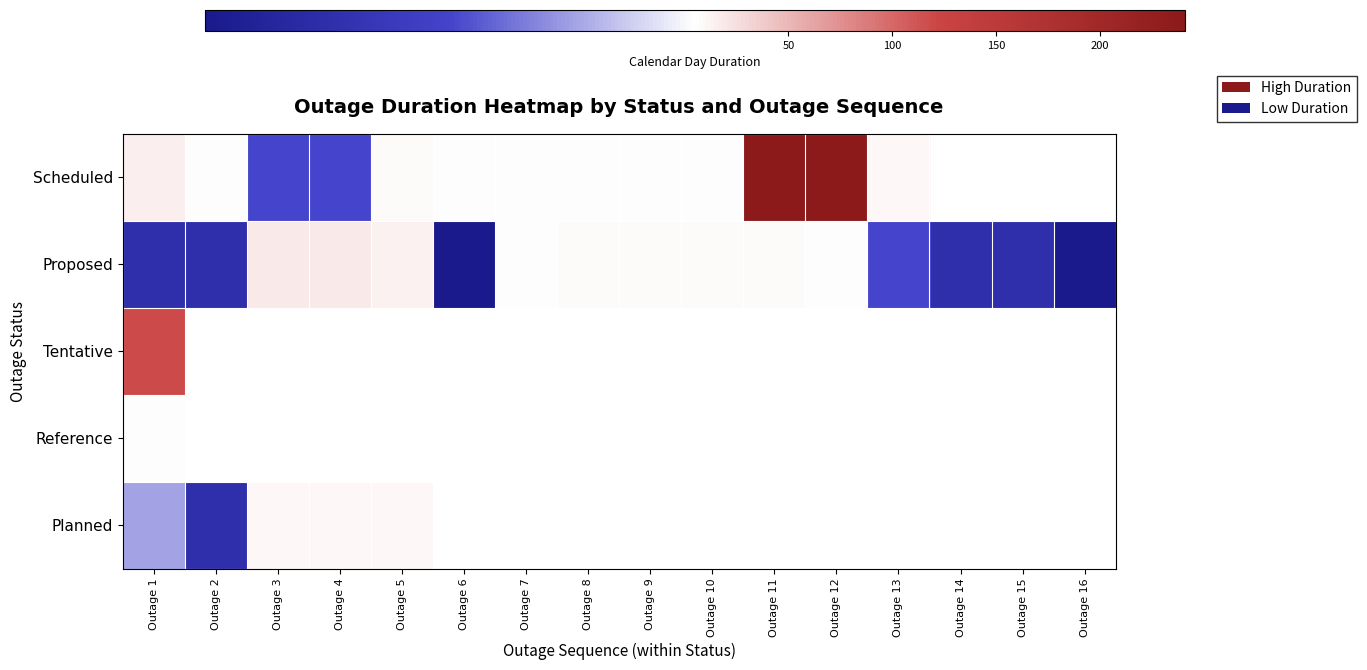

Which label corresponds to the largest value in the chart?

Outage 11